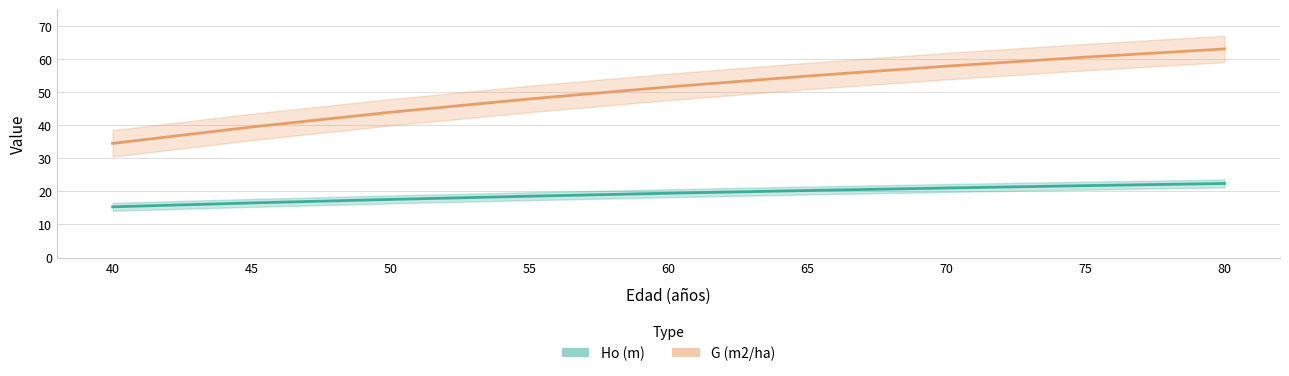

True or false: Ho (m) and G (m2/ha) intersect in this chart.

False